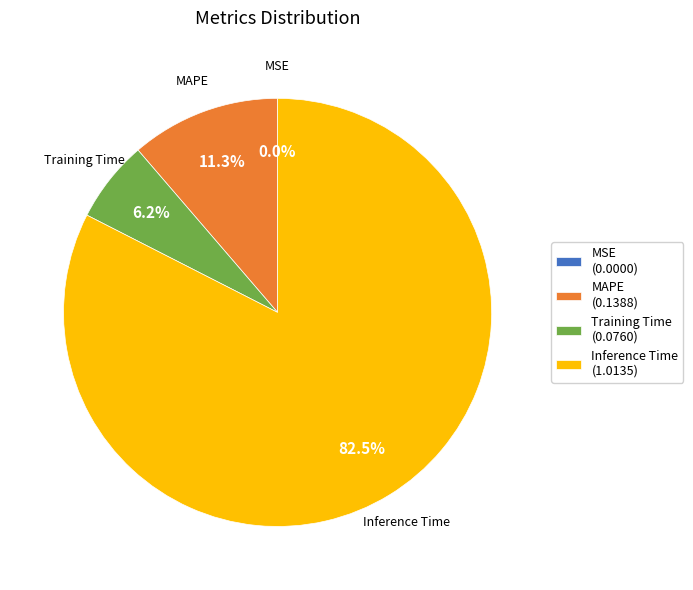

What is the largest slice in the pie chart?

Inference Time